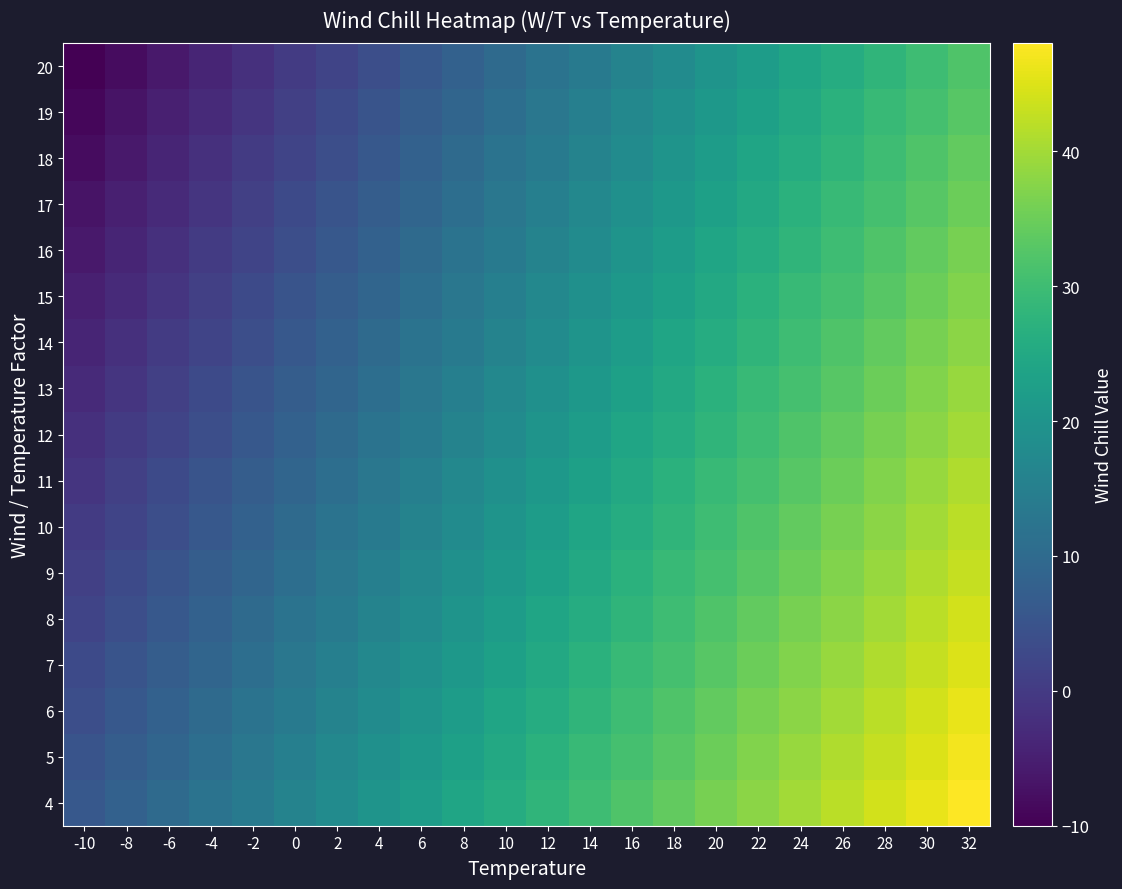

Reading left to right, what are all the values shown in this chart?

4: -10=6	-8=8	-6=10	-4=12	-2=14	0=16	2=18	4=20	6=22	8=24	10=26	12=28	14=30	16=32	18=34	20=36	22=38	24=40	26=42	28=44	30=46	32=48
5: -10=5	-8=7	-6=9	-4=11	-2=13	0=15	2=17	4=19	6=21	8=23	10=25	12=27	14=29	16=31	18=33	20=35	22=37	24=39	26=41	28=43	30=45	32=47
6: -10=4	-8=6	-6=8	-4=10	-2=12	0=14	2=16	4=18	6=20	8=22	10=24	12=26	14=28	16=30	18=32	20=34	22=36	24=38	26=40	28=42	30=44	32=46
7: -10=3	-8=5	-6=7	-4=9	-2=11	0=13	2=15	4=17	6=19	8=21	10=23	12=25	14=27	16=29	18=31	20=33	22=35	24=37	26=39	28=41	30=43	32=45
8: -10=2	-8=4	-6=6	-4=8	-2=10	0=12	2=14	4=16	6=18	8=20	10=22	12=24	14=26	16=28	18=30	20=32	22=34	24=36	26=38	28=40	30=42	32=44
9: -10=1	-8=3	-6=5	-4=7	-2=9	0=11	2=13	4=15	6=17	8=19	10=21	12=23	14=25	16=27	18=29	20=31	22=33	24=35	26=37	28=39	30=41	32=43
10: -10=0	-8=2	-6=4	-4=6	-2=8	0=10	2=12	4=14	6=16	8=18	10=20	12=22	14=24	16=26	18=28	20=30	22=32	24=34	26=36	28=38	30=40	32=42
11: -10=-1	-8=1	-6=3	-4=5	-2=7	0=9	2=11	4=13	6=15	8=17	10=19	12=21	14=23	16=25	18=27	20=29	22=31	24=33	26=35	28=37	30=39	32=41
12: -10=-2	-8=0	-6=2	-4=4	-2=6	0=8	2=10	4=12	6=14	8=16	10=18	12=20	14=22	16=24	18=26	20=28	22=30	24=32	26=34	28=36	30=38	32=40
13: -10=-3	-8=-1	-6=1	-4=3	-2=5	0=7	2=9	4=11	6=13	8=15	10=17	12=19	14=21	16=23	18=25	20=27	22=29	24=31	26=33	28=35	30=37	32=39
14: -10=-4	-8=-2	-6=0	-4=2	-2=4	0=6	2=8	4=10	6=12	8=14	10=16	12=18	14=20	16=22	18=24	20=26	22=28	24=30	26=32	28=34	30=36	32=38
15: -10=-5	-8=-3	-6=-1	-4=1	-2=3	0=5	2=7	4=9	6=11	8=13	10=15	12=17	14=19	16=21	18=23	20=25	22=27	24=29	26=31	28=33	30=35	32=37
16: -10=-6	-8=-4	-6=-2	-4=0	-2=2	0=4	2=6	4=8	6=10	8=12	10=14	12=16	14=18	16=20	18=22	20=24	22=26	24=28	26=30	28=32	30=34	32=36
17: -10=-7	-8=-5	-6=-3	-4=-1	-2=1	0=3	2=5	4=7	6=9	8=11	10=13	12=15	14=17	16=19	18=21	20=23	22=25	24=27	26=29	28=31	30=33	32=35
18: -10=-8	-8=-6	-6=-4	-4=-2	-2=0	0=2	2=4	4=6	6=8	8=10	10=12	12=14	14=16	16=18	18=20	20=22	22=24	24=26	26=28	28=30	30=32	32=34
19: -10=-9	-8=-7	-6=-5	-4=-3	-2=-1	0=1	2=3	4=5	6=7	8=9	10=11	12=13	14=15	16=17	18=19	20=21	22=23	24=25	26=27	28=29	30=31	32=33
20: -10=-10	-8=-8	-6=-6	-4=-4	-2=-2	0=0	2=2	4=4	6=6	8=8	10=10	12=12	14=14	16=16	18=18	20=20	22=22	24=24	26=26	28=28	30=30	32=32